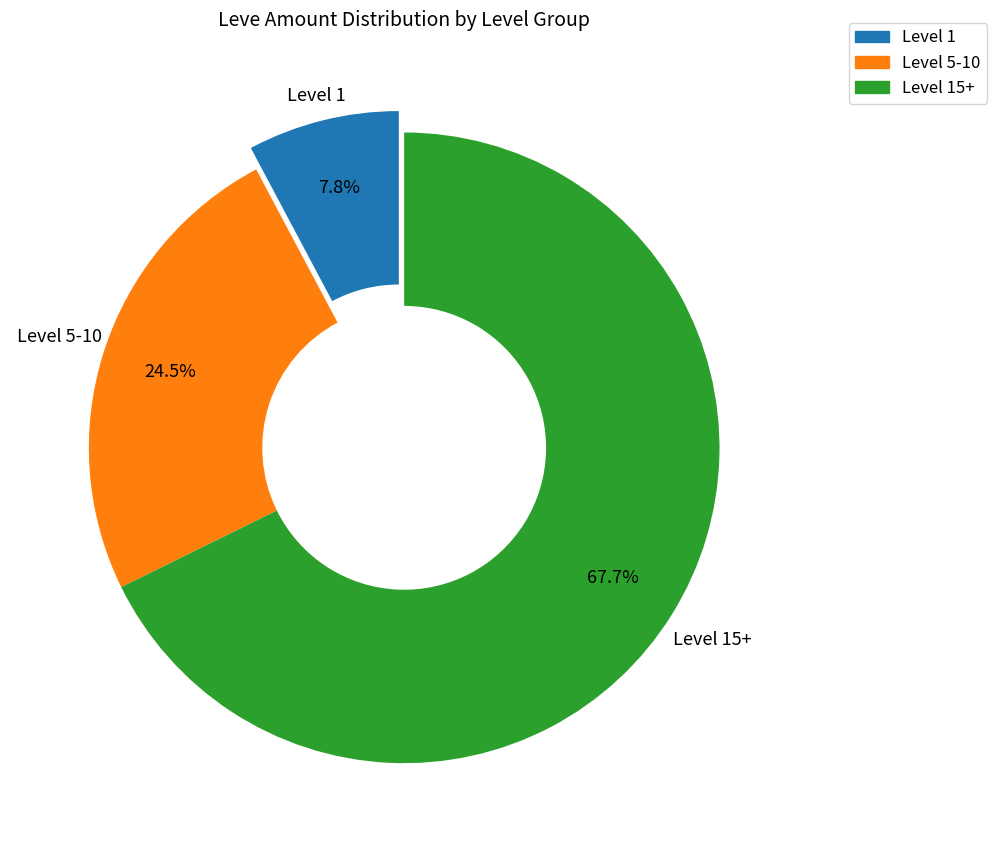

Does any single category account for the majority?

Yes